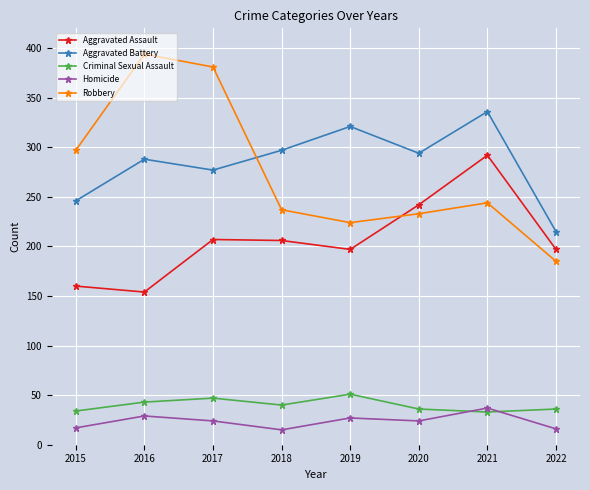

At which category does Aggravated Battery reach its first local valley?

2017